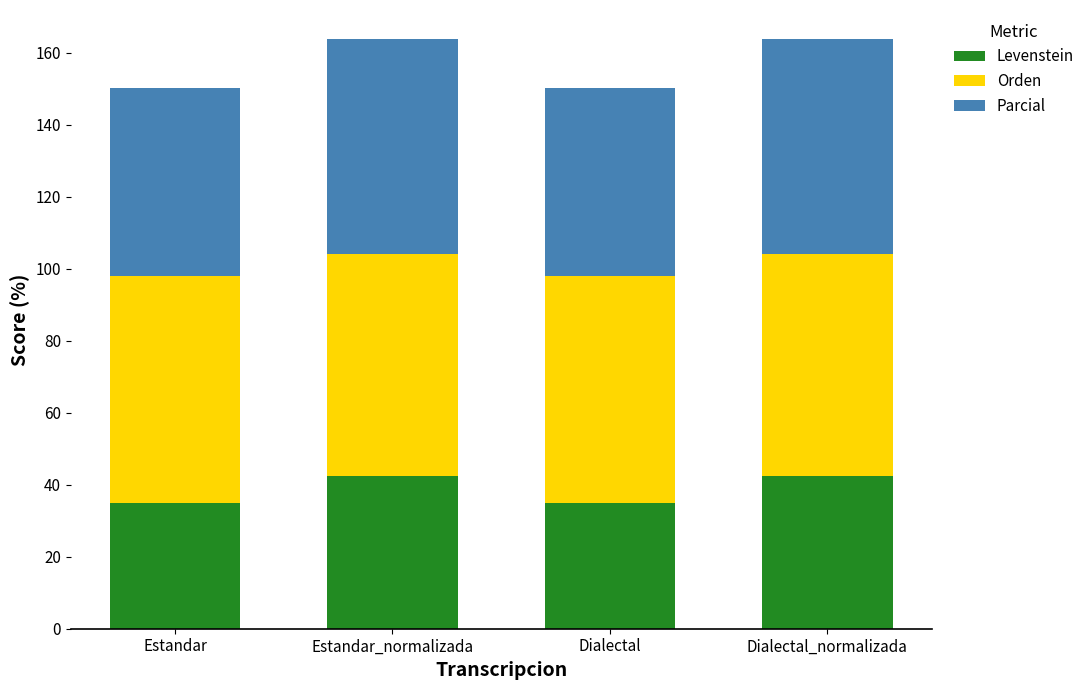

What is the total value across all series at Estandar_normalizada?

163.7